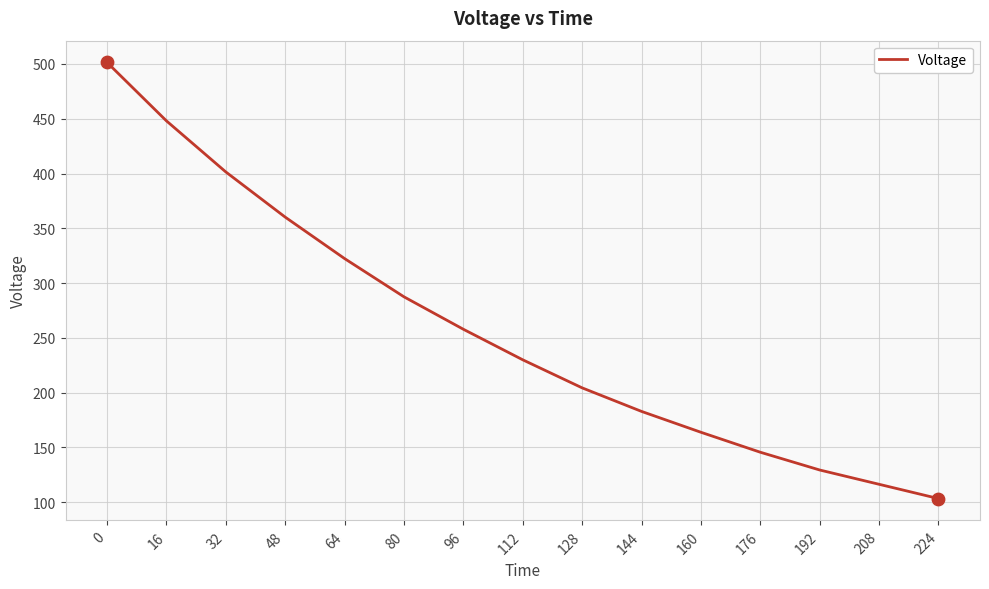

Which has a higher value, 48 or 64?

48